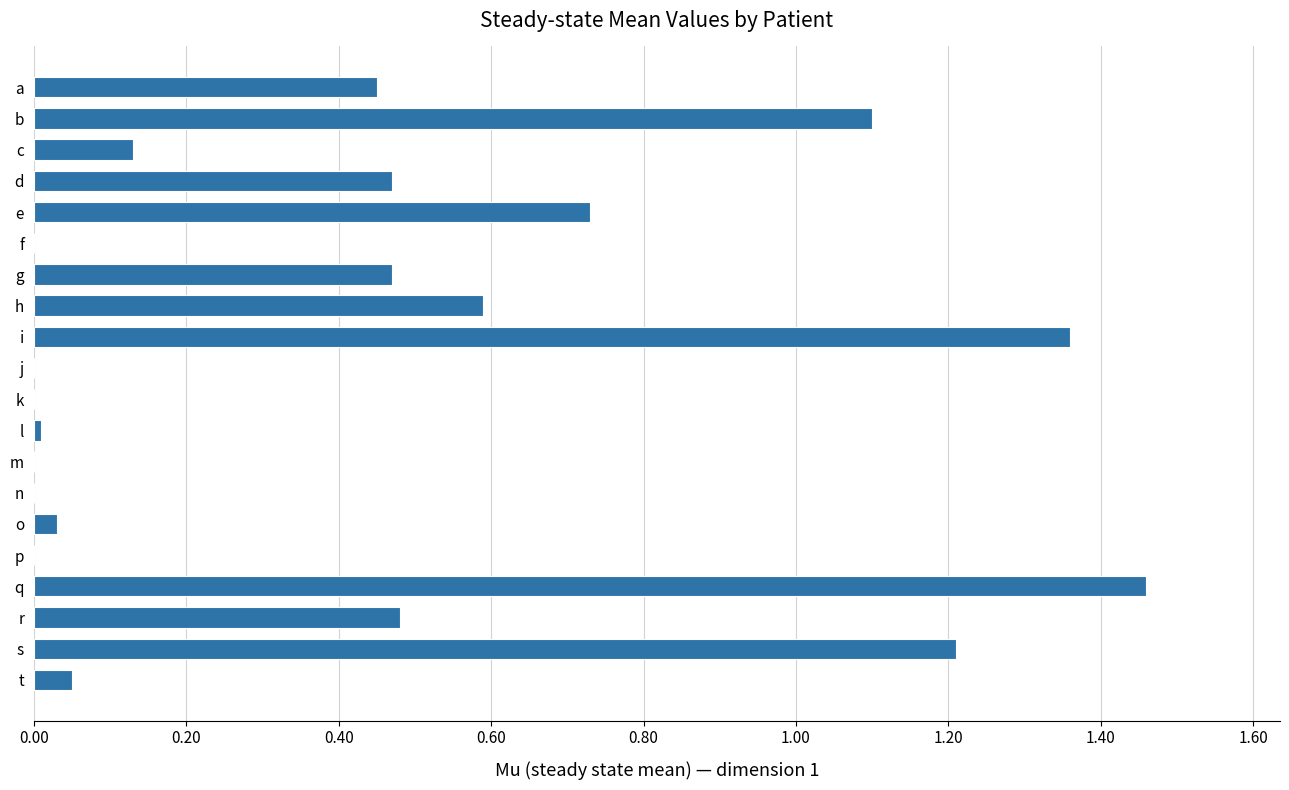

Which category has the highest value across all series?

q